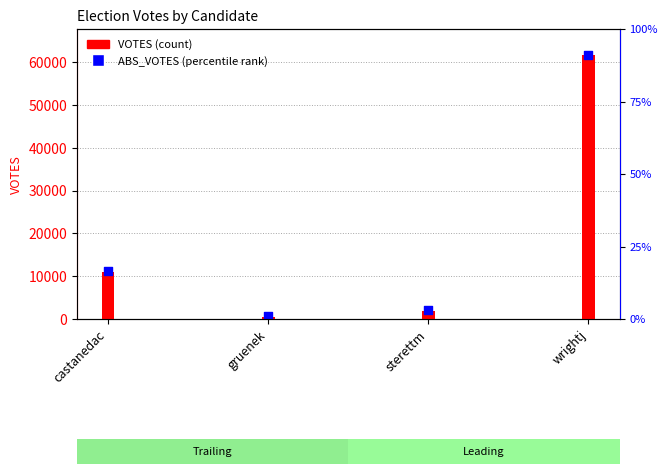

Is the value of VOTES at castanedac greater than the value of ABS_VOTES at gruenek?

Yes